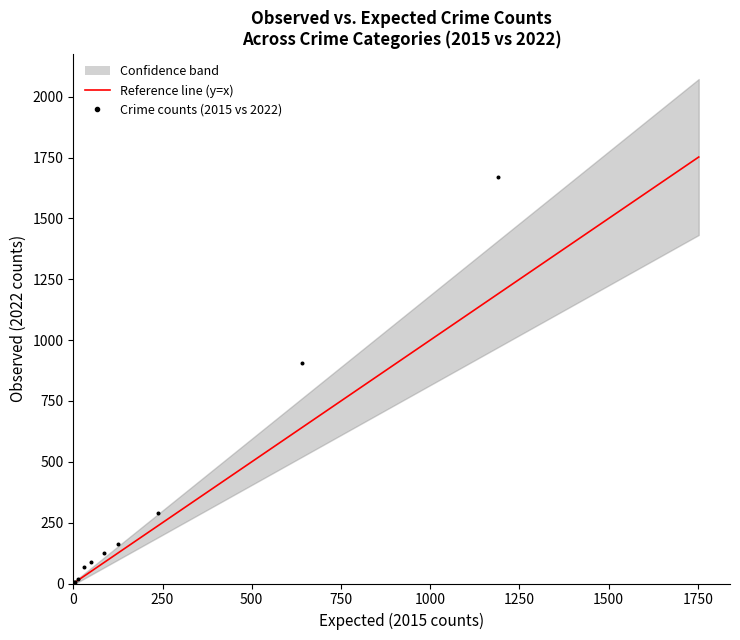

What Y value in the scatter plot is closest to 837?

905